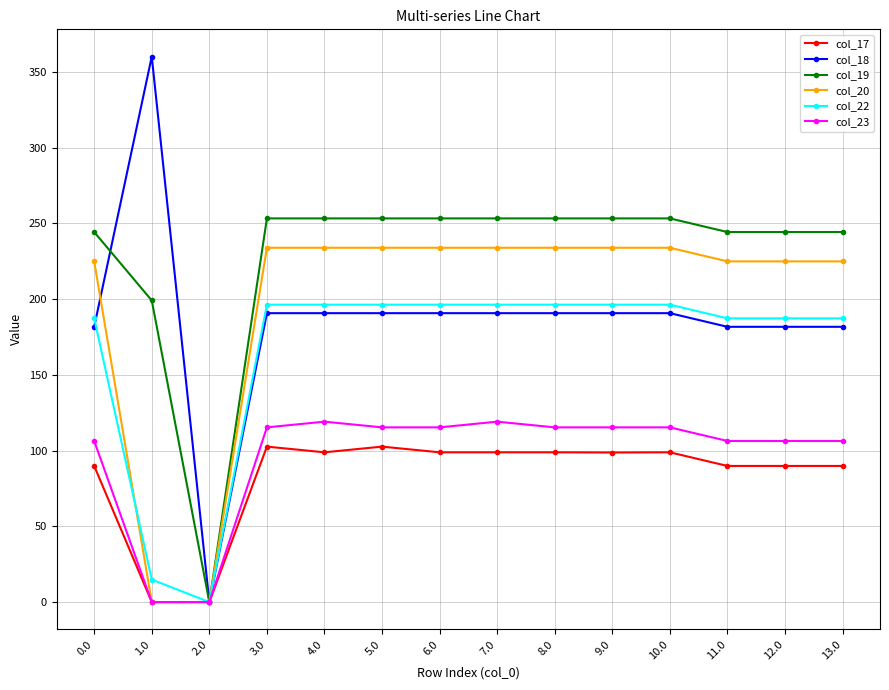

What is the difference between the second highest and minimum values in the col_17 series?

102.6